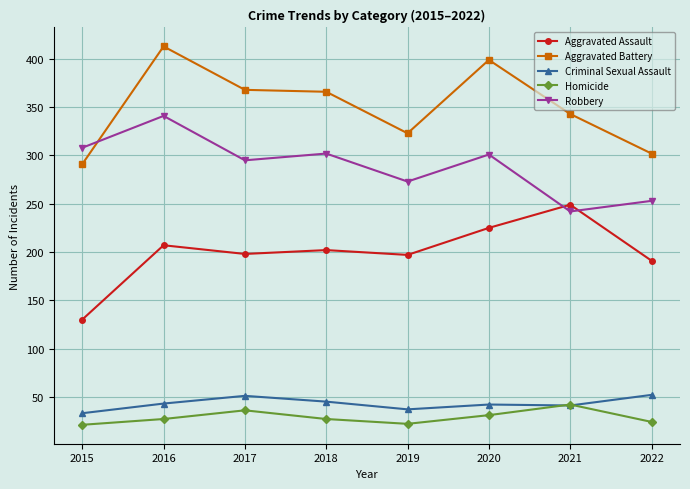

At which label does Aggravated Battery first exceed 366?

2016